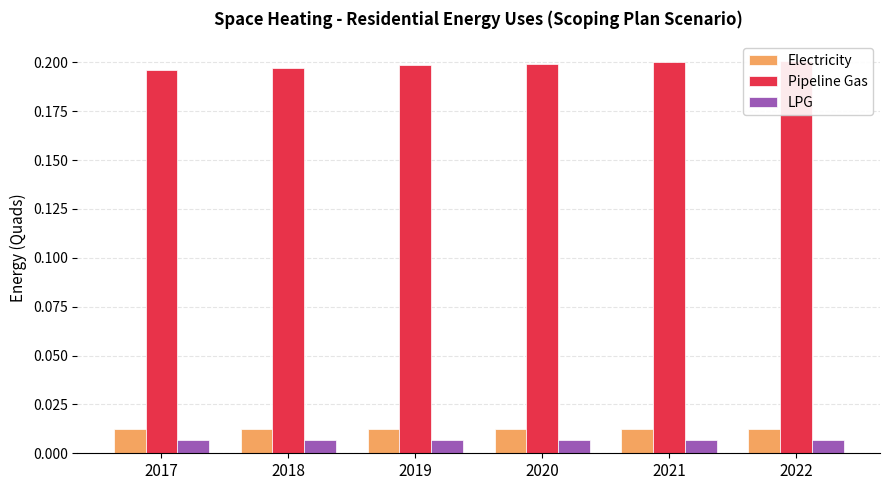

At which label is Electricity closest to 0?

2017